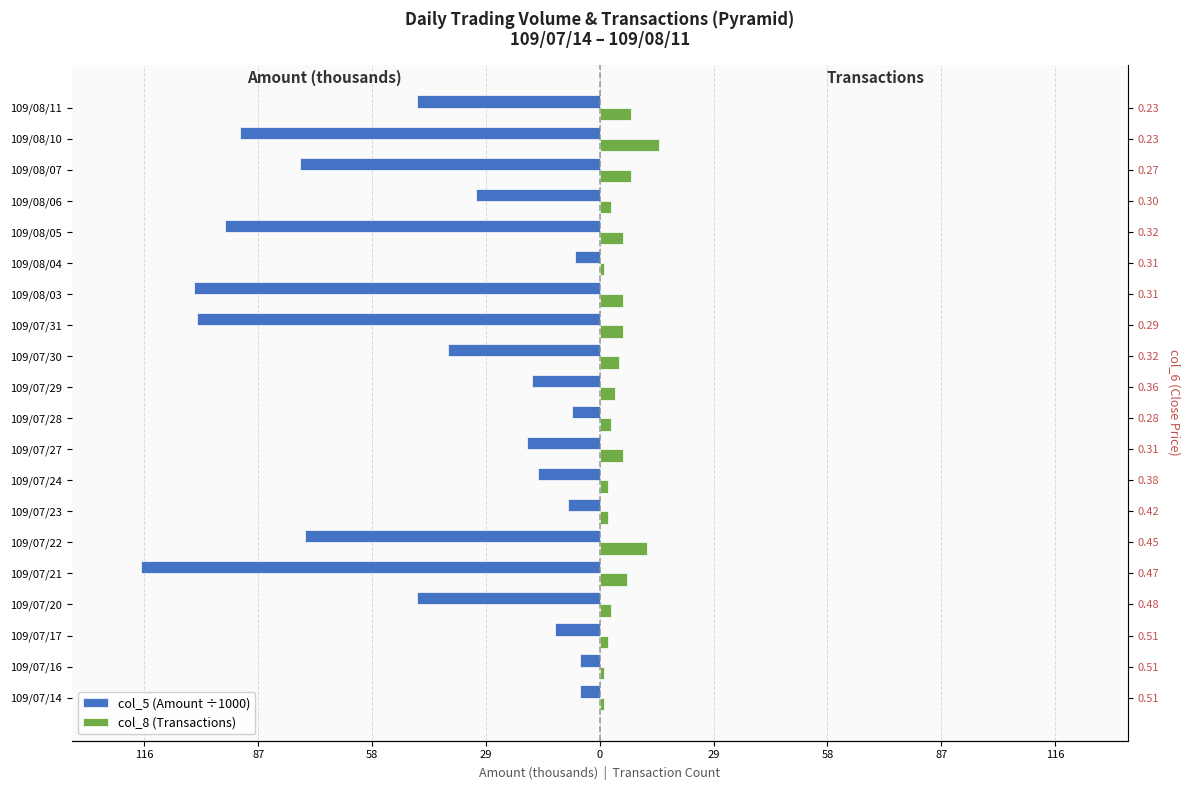

Are the bars horizontal?

Yes